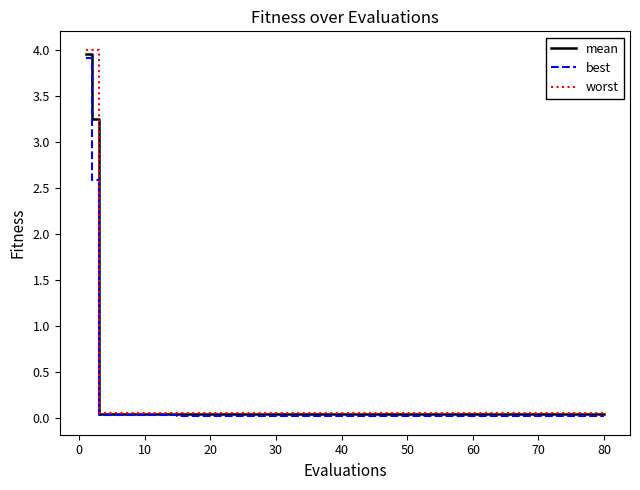

Which series has the widest spread of values?

worst